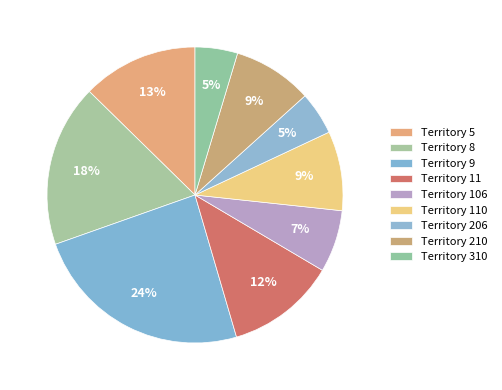

Count the number of slices in the pie.

9